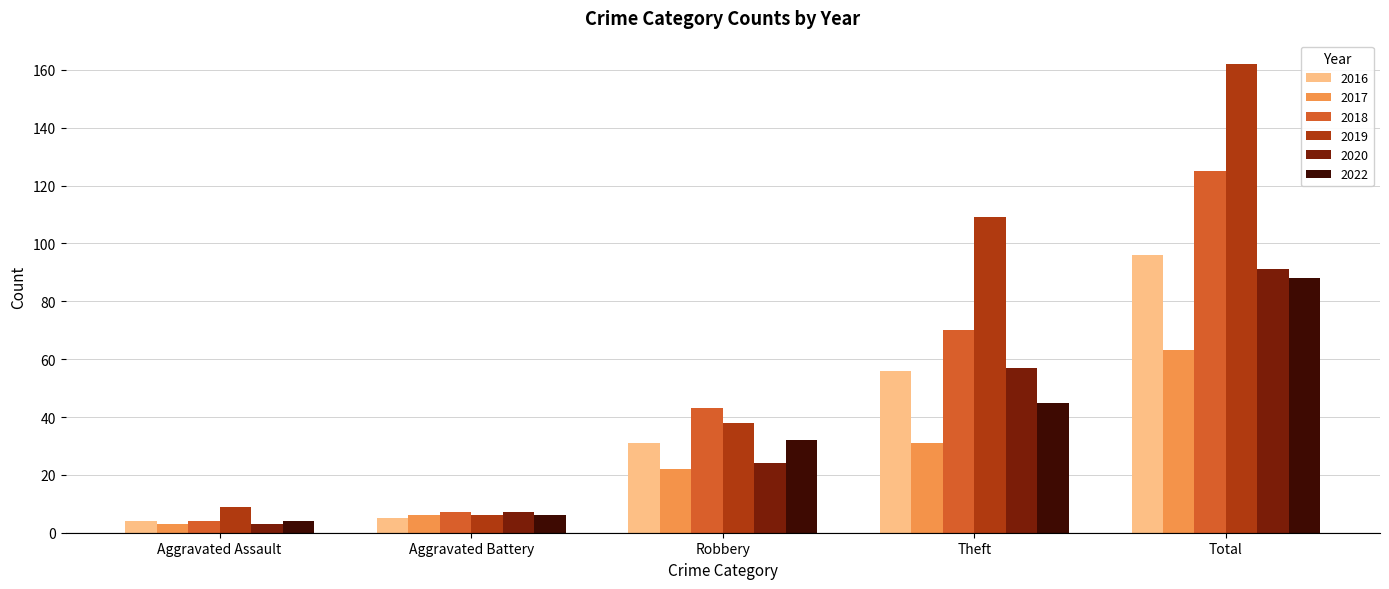

At which category does the chart reach its minimum across all series?

Aggravated Assault